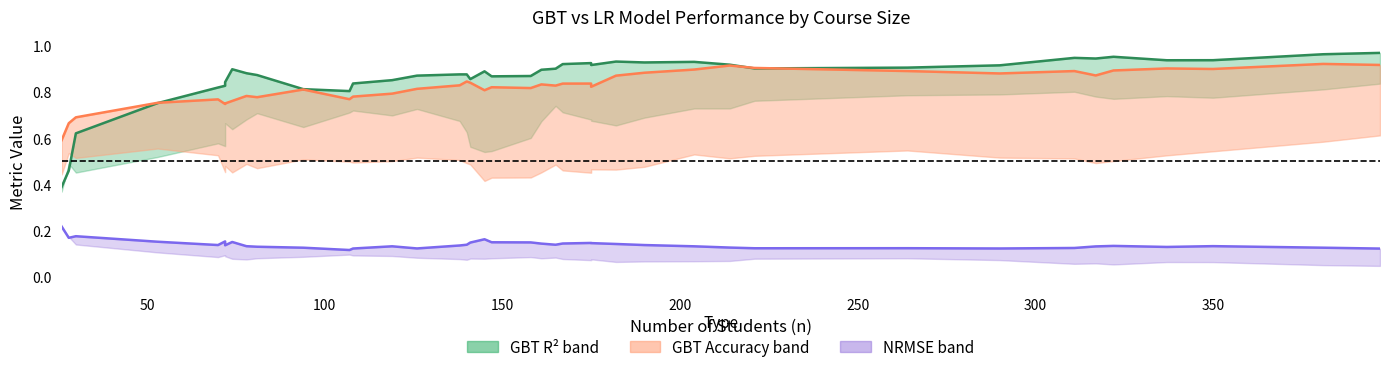

What is the difference between the maximum and minimum values in the gbt r^2 line series?

0.6